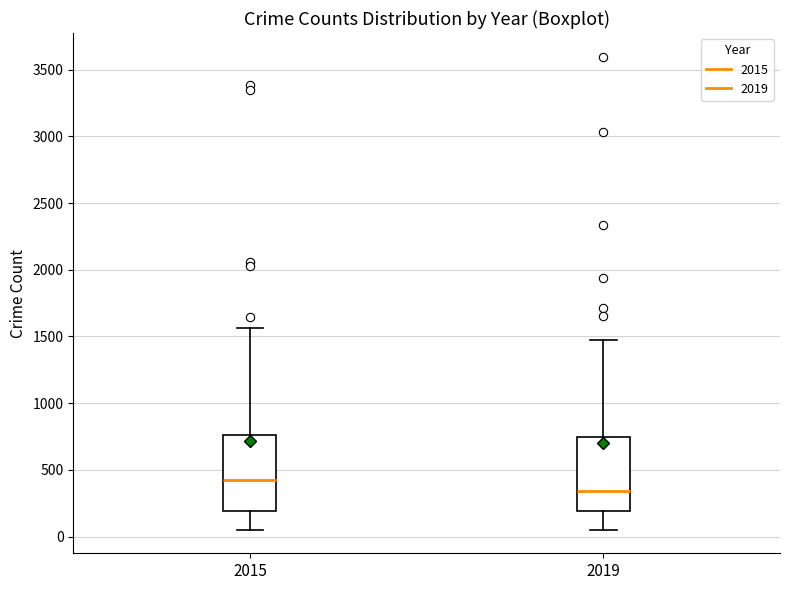

Where is the upper edge of the box at x = 2015 on the y-axis? The values are not printed on the chart, so give them approximately, as read against the axis.

750